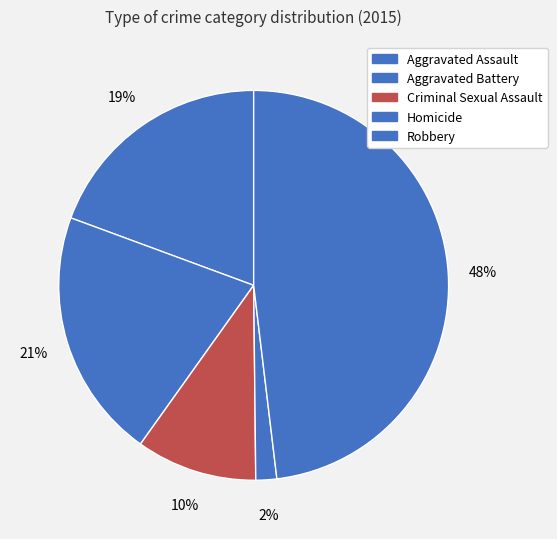

Does Aggravated Assault account for over 50% of the chart?

No